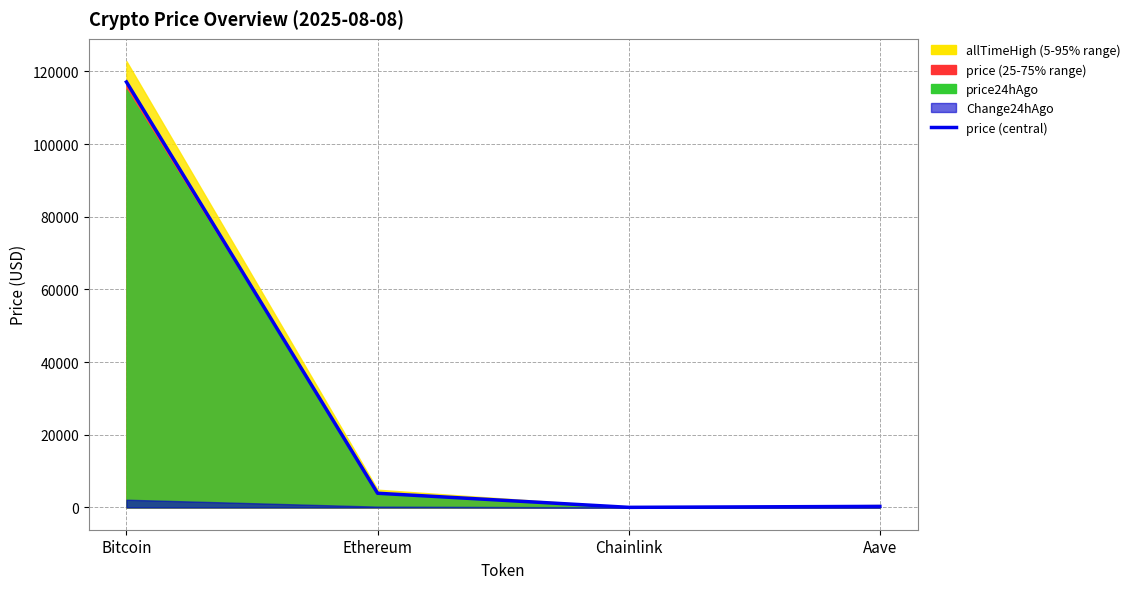

True or false: price24hAgo has more than 1 interior local peaks.

False